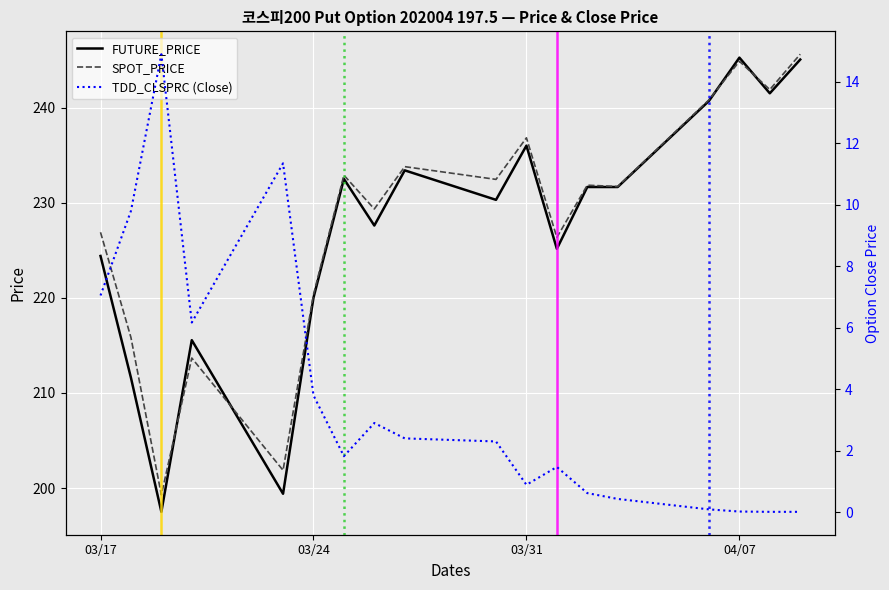

Where is FUTURE_PRICE nearest to the value 221?

03/24